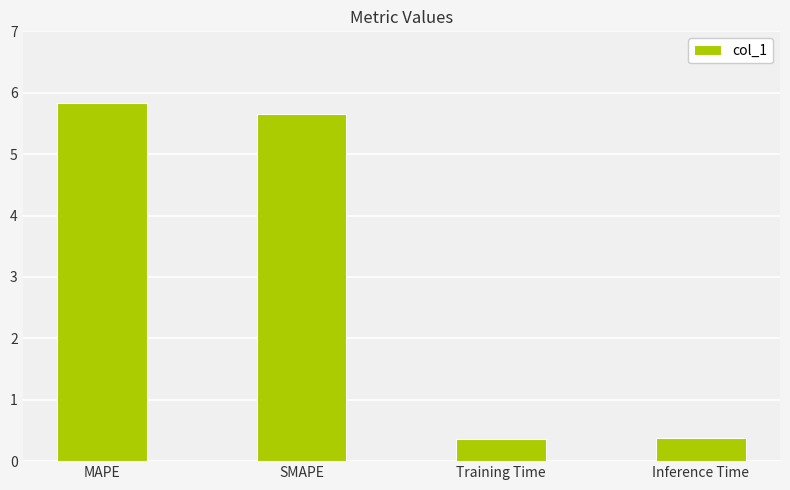

What position from the left is SMAPE?

2